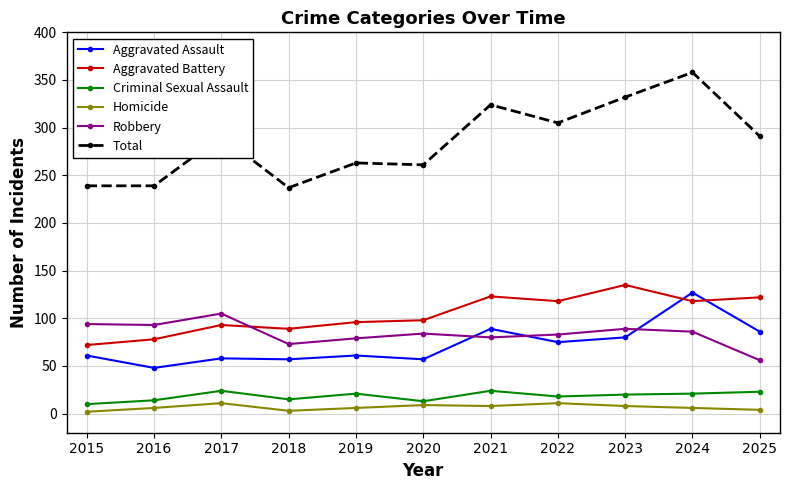

At which label does Total reach its peak?

2024